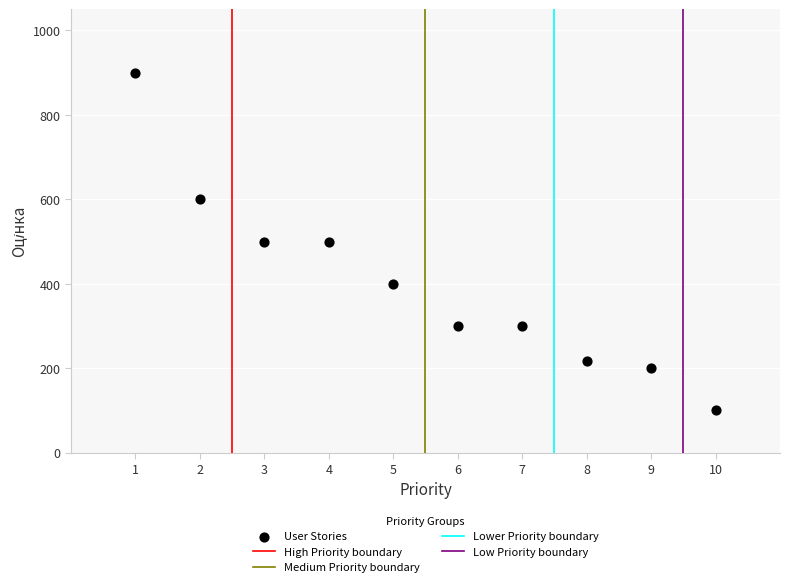

What is the range of X values (max minus min)?

9